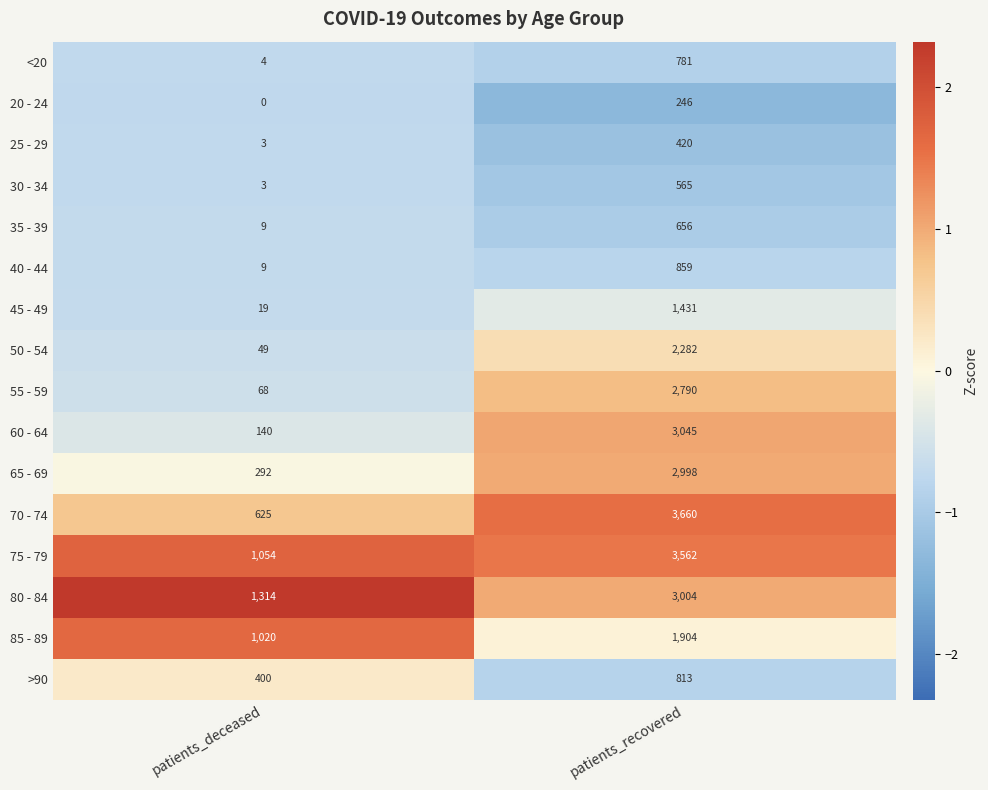

List the series in order of their peak value, highest first.

70 - 74, 75 - 79, 60 - 64, 80 - 84, 65 - 69, 55 - 59, 50 - 54, 85 - 89, 45 - 49, 40 - 44, >90, <20, 35 - 39, 30 - 34, 25 - 29, 20 - 24